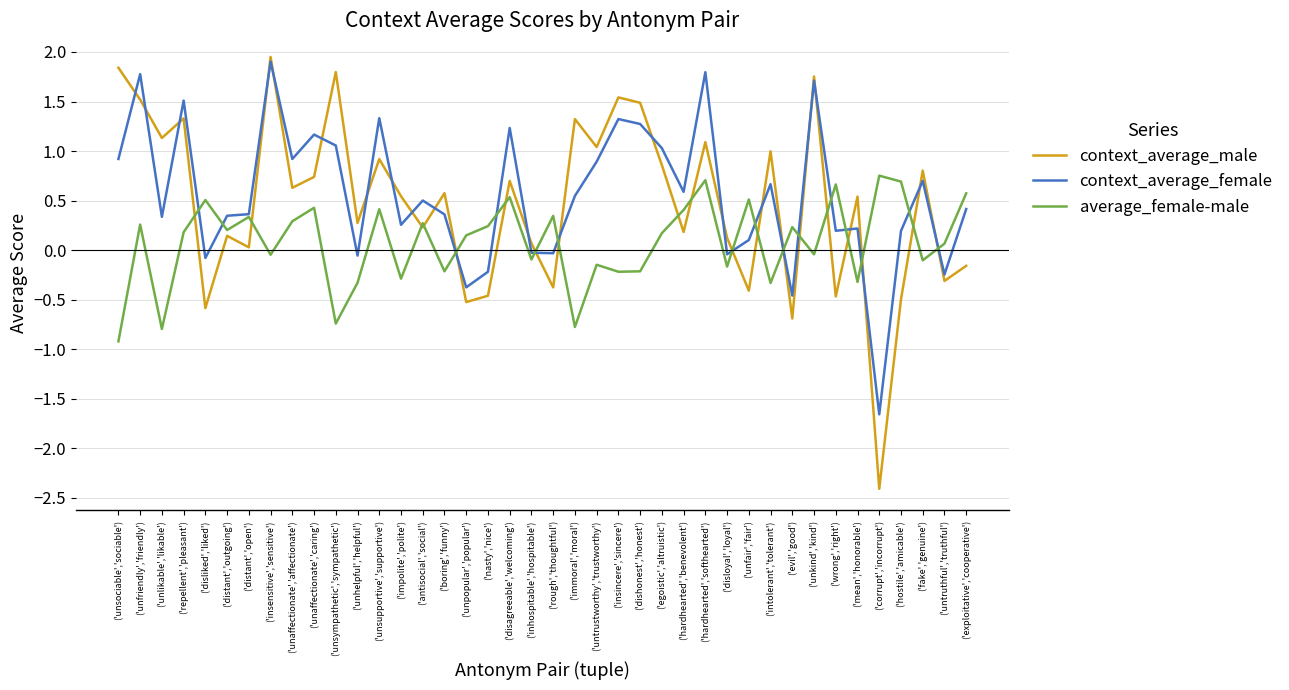

True or false: context_average_male has more than 1 interior local peaks.

True